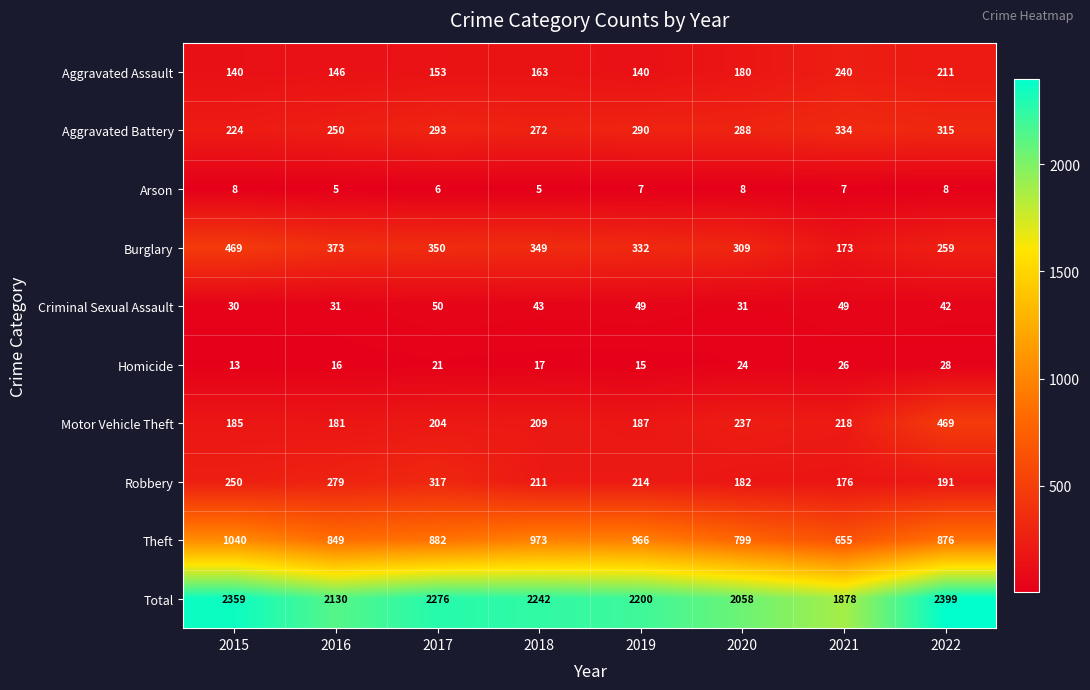

Which series has the largest total across all categories?

Total